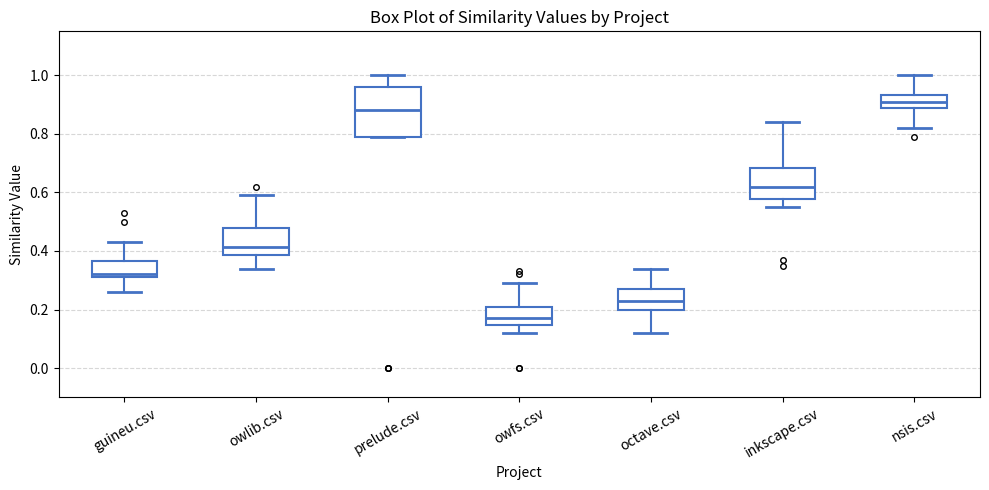

Where is the upper edge of the box for nsis.csv on the y-axis? The values are not printed on the chart, so give them approximately, as read against the axis.

0.94